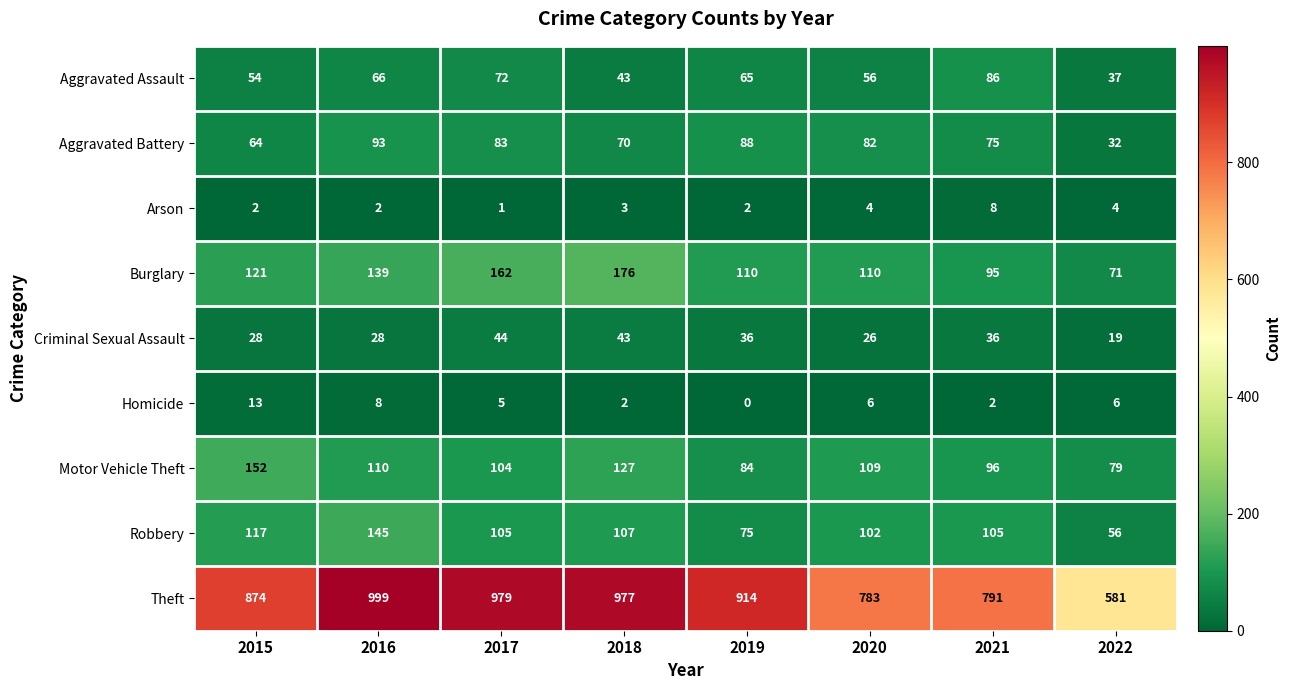

Rank the series by their maximum value, from highest to lowest.

Theft, Burglary, Motor Vehicle Theft, Robbery, Aggravated Battery, Aggravated Assault, Criminal Sexual Assault, Homicide, Arson